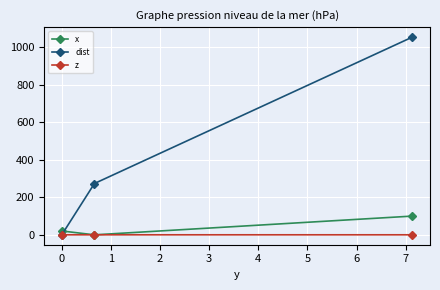

What is the value of the x point at the 3rd from the left?

100.0